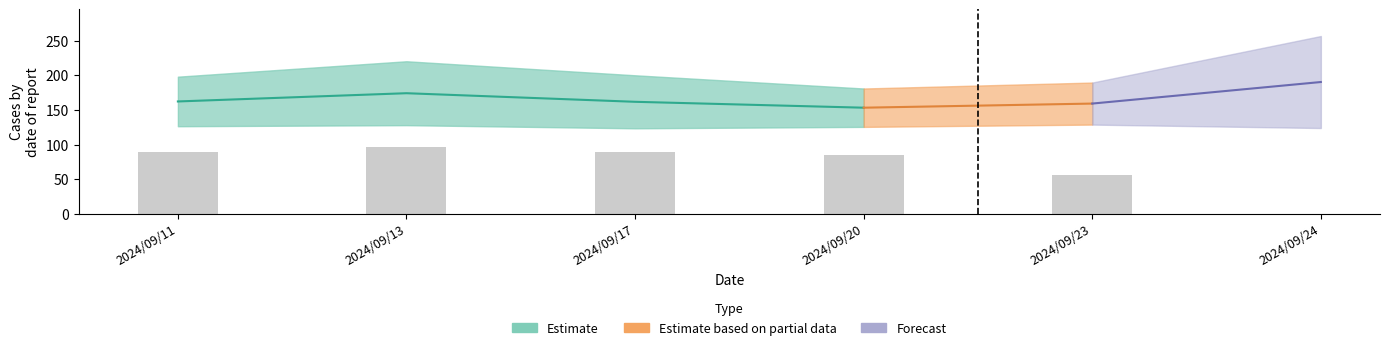

Between 2024/09/23 and 8, which is larger?

2024/09/23